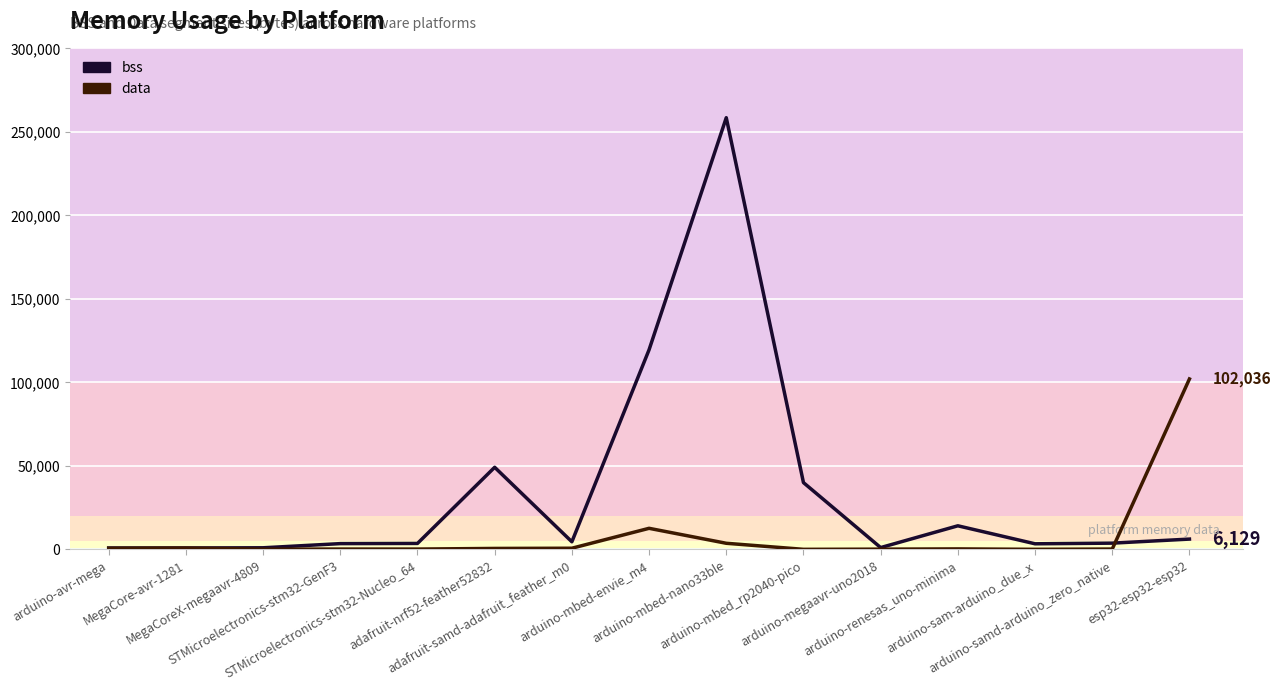

How many distinct data groups are displayed?

2